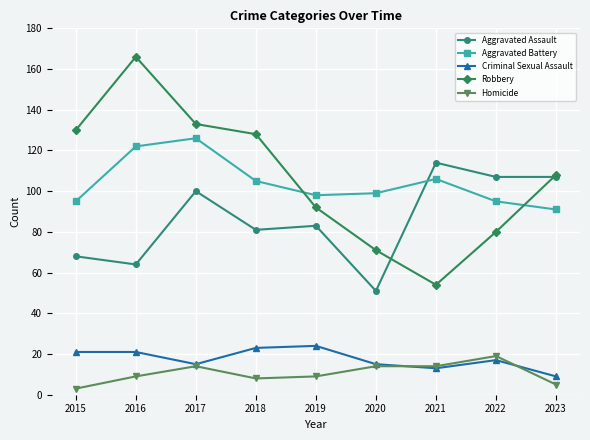

How many intersections are there between Aggravated Battery and Aggravated Assault?

1